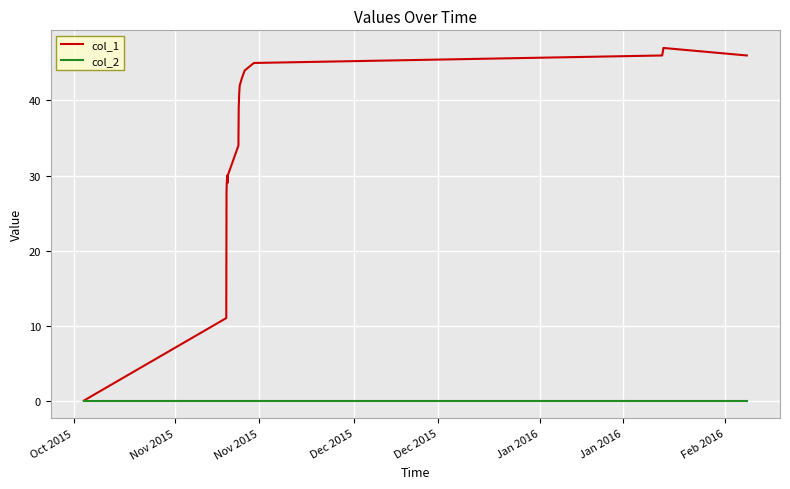

Which series has the largest total across all categories?

col_1